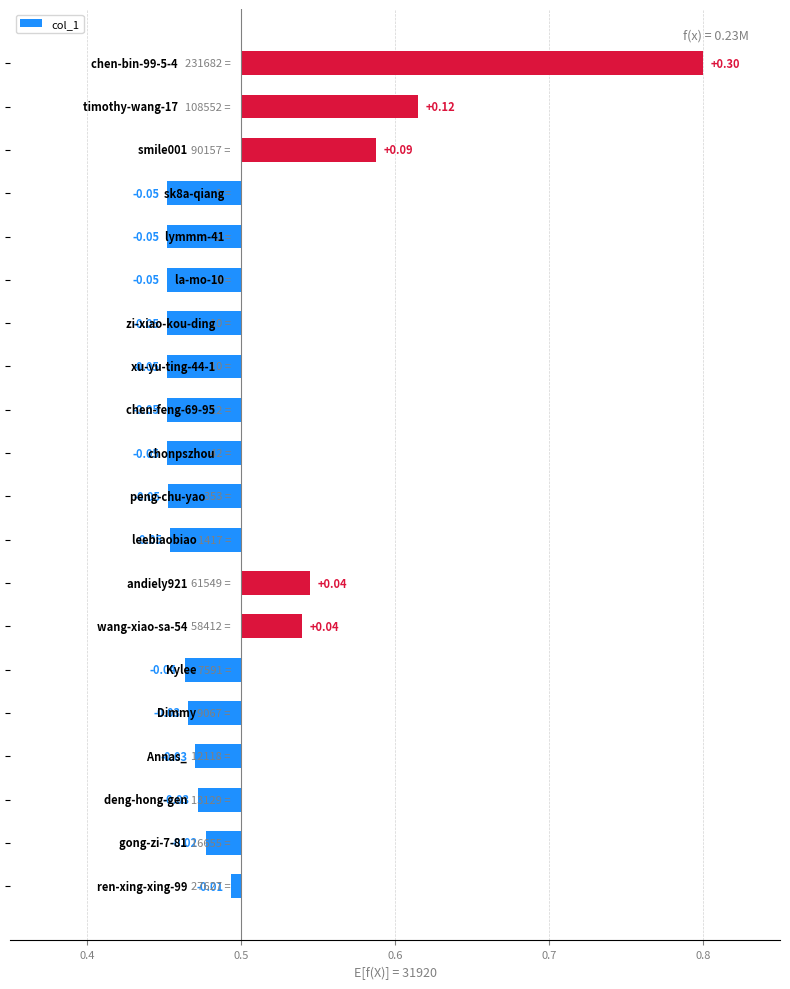

The value at 18 is 0.2. True or false?

False